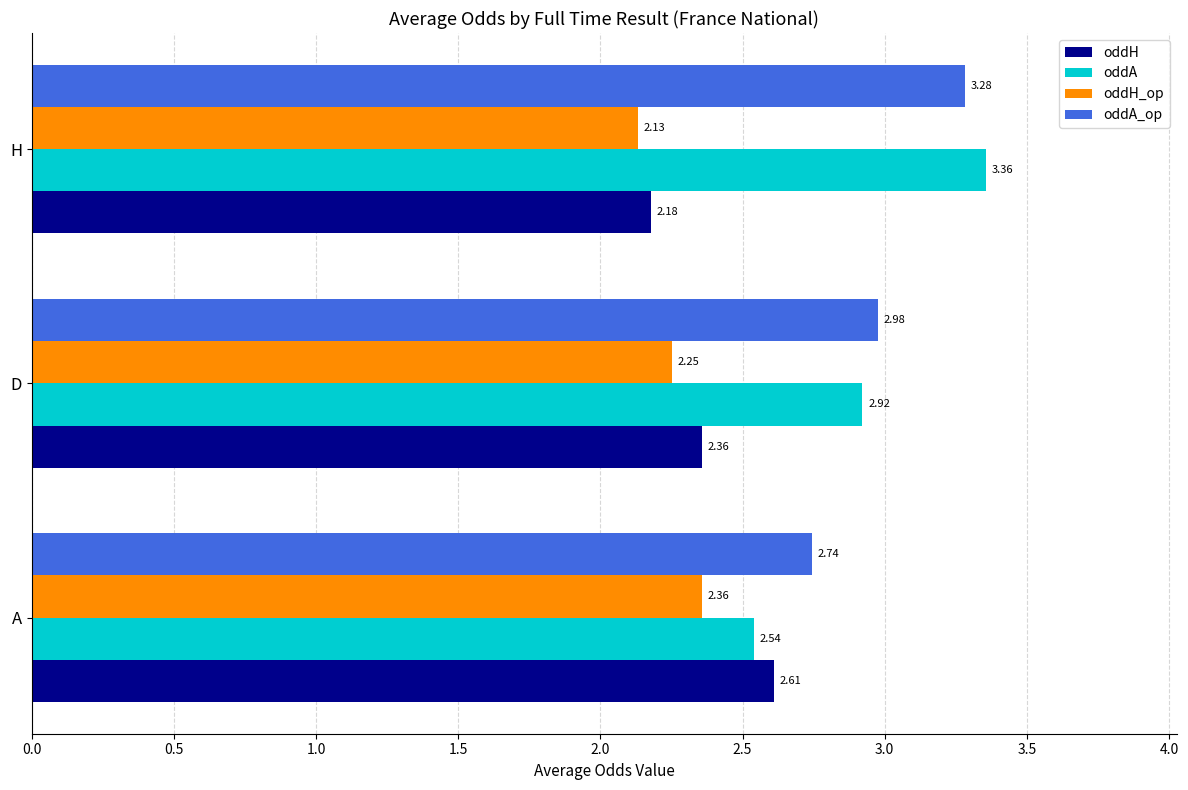

What is the sum of all oddA values?

8.8